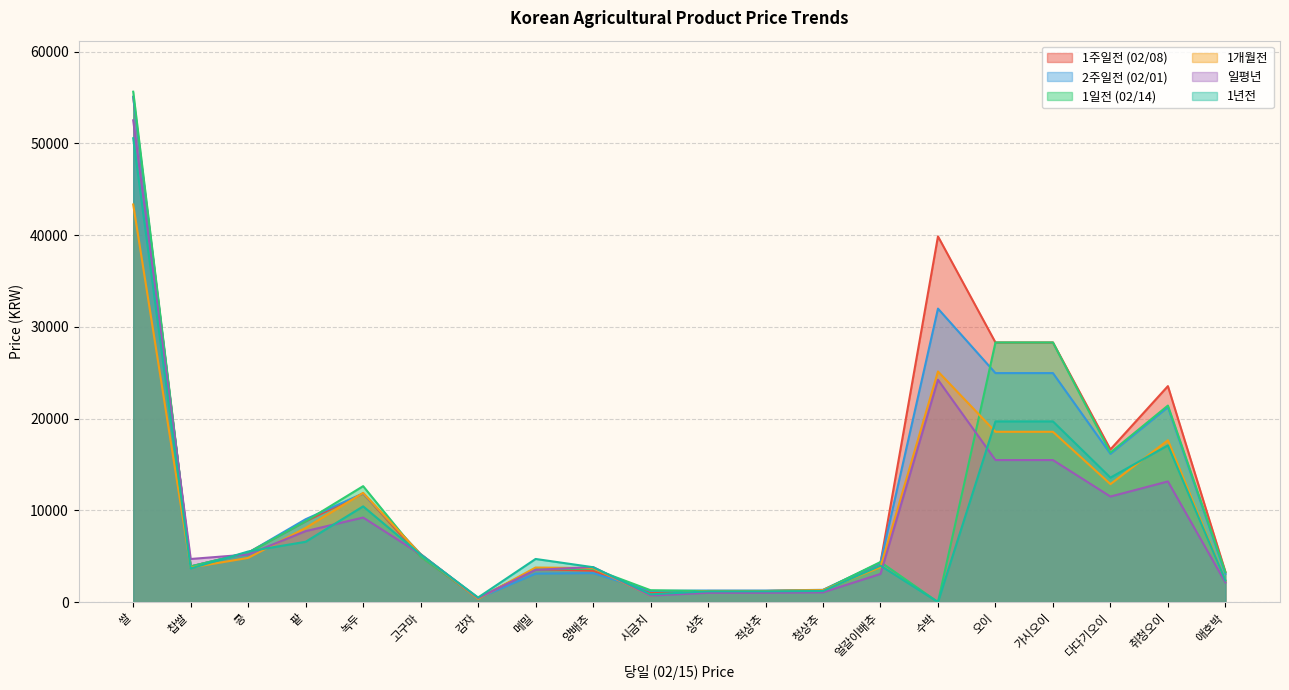

Between which two adjacent categories do 1일전 (02/14) and 1년전 first intersect?

찹쌀 and 콩